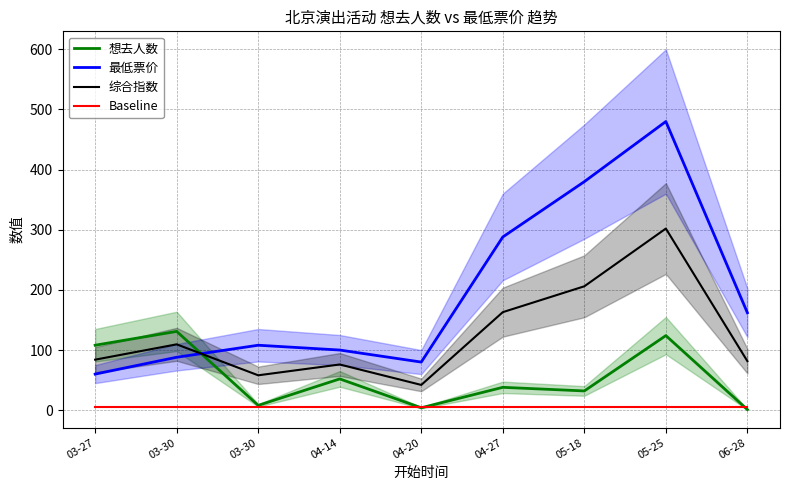

What is the sum of the 最低票价 values at 05-25 and 04-14?

580.0